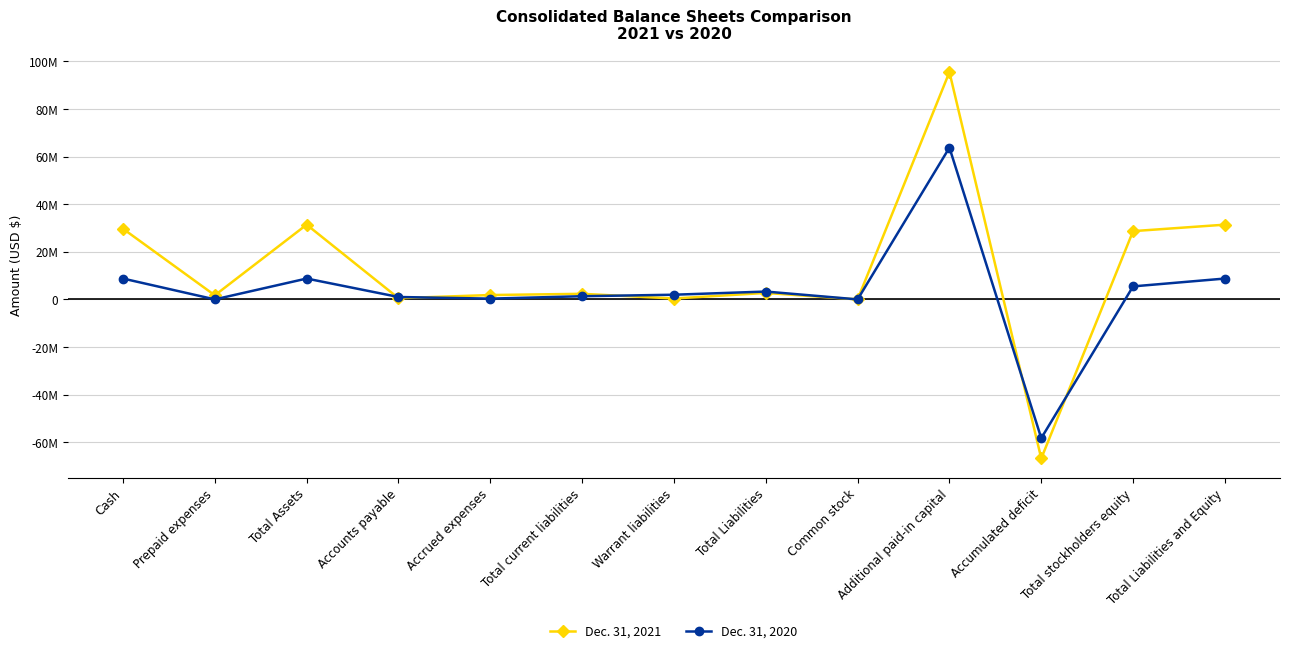

Does the chart display data point markers on the line(s)?

Yes